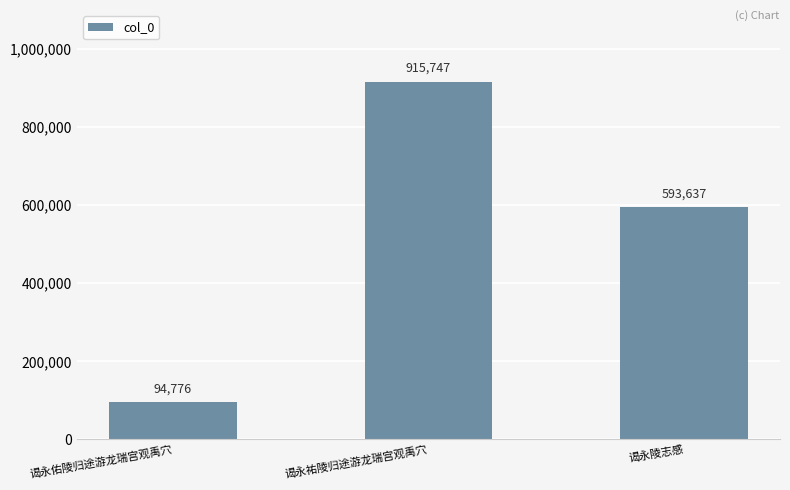

What is the sum of the values at 谒永陵志感 and 谒永祐陵归途游龙瑞宫观禹穴?

1509384